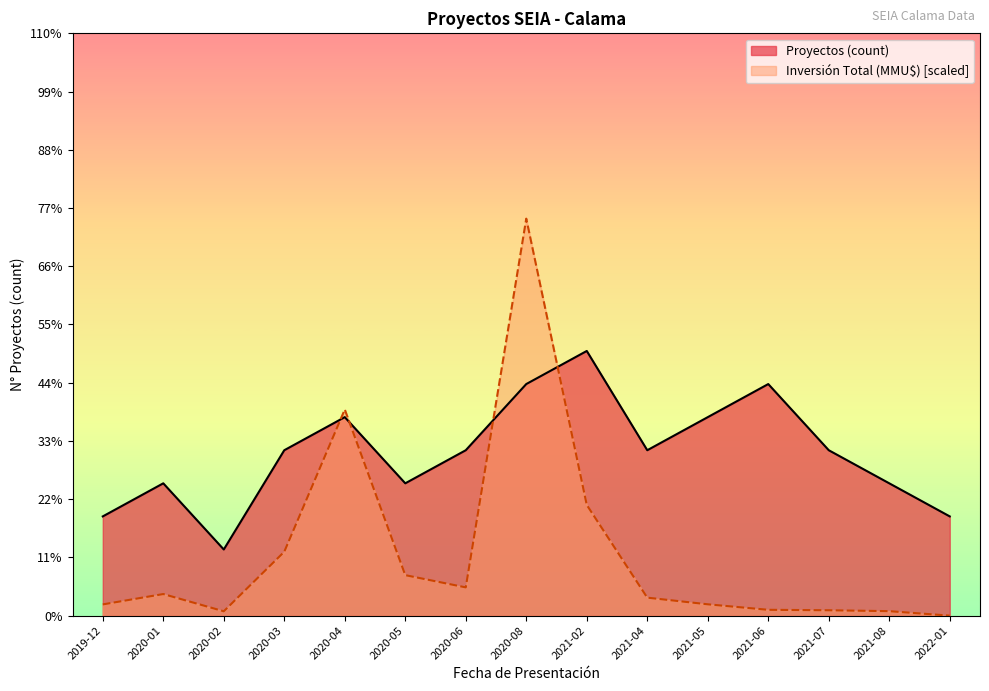

Which series has the largest total across all categories?

Proyectos (count)